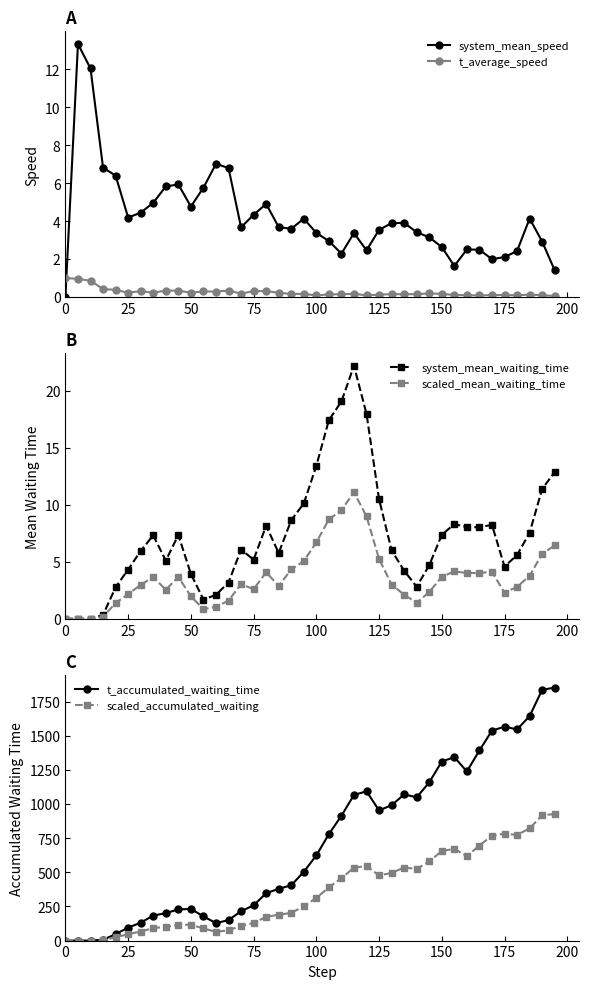

The scaled_mean_waiting_time series shows 2.6 at 75. True or false?

True